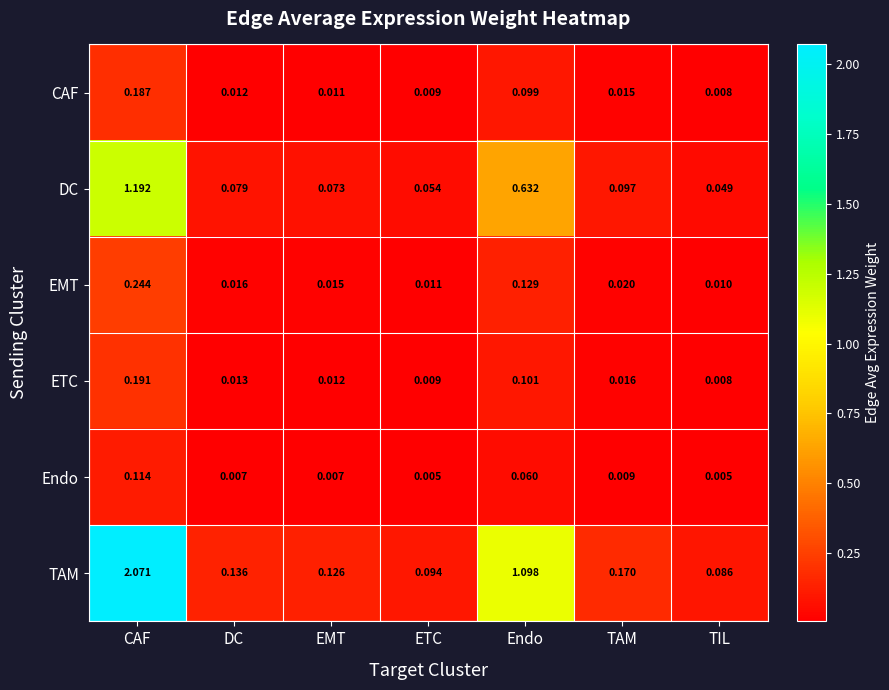

Which category has the highest value in the DC series?

CAF